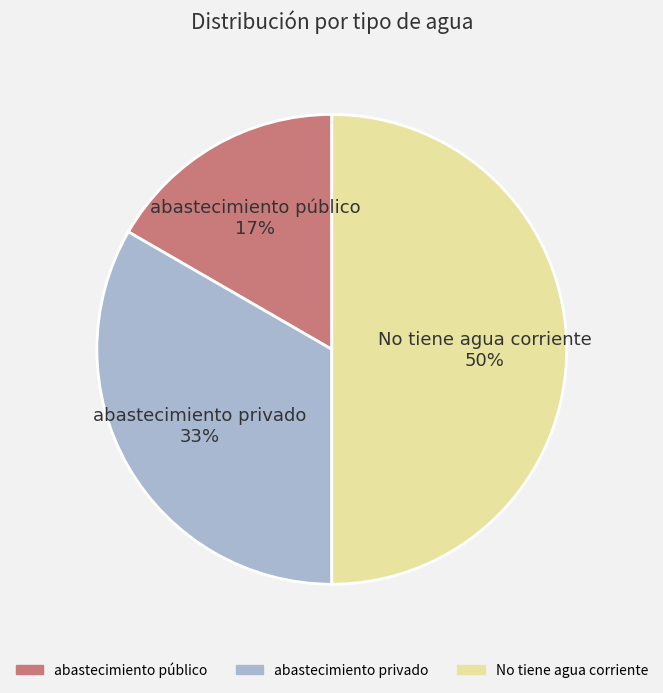

Count the number of slices in the pie.

3